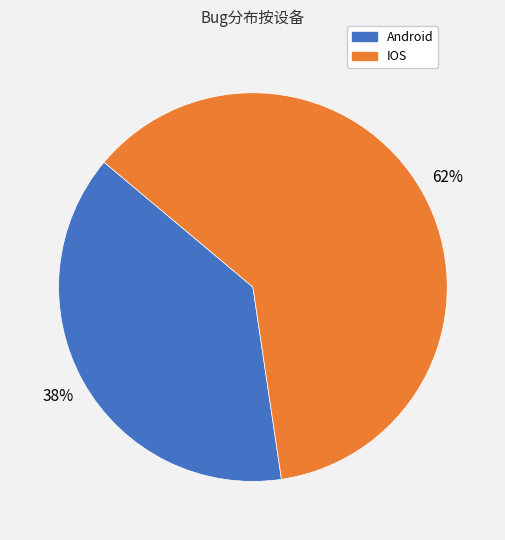

To the nearest percent, what percentage of the pie is IOS?

62%